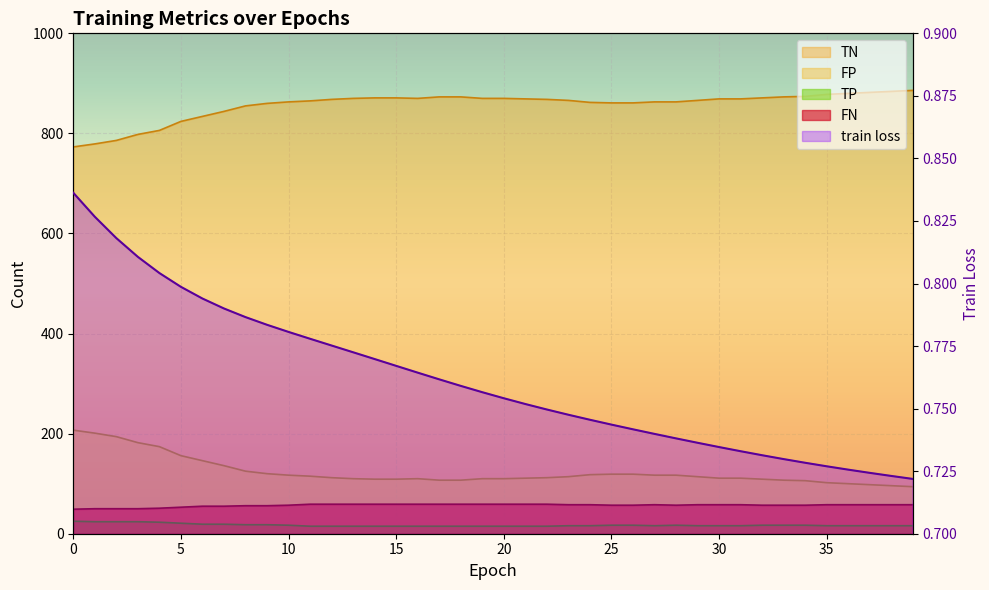

What is the sum of all TP values?

690.0